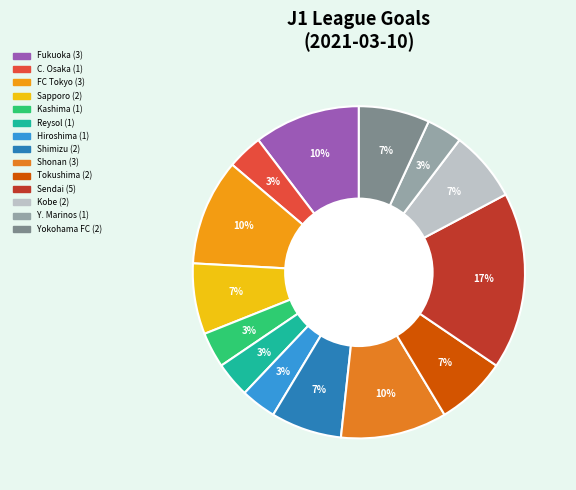

How many segments does this pie chart have?

14